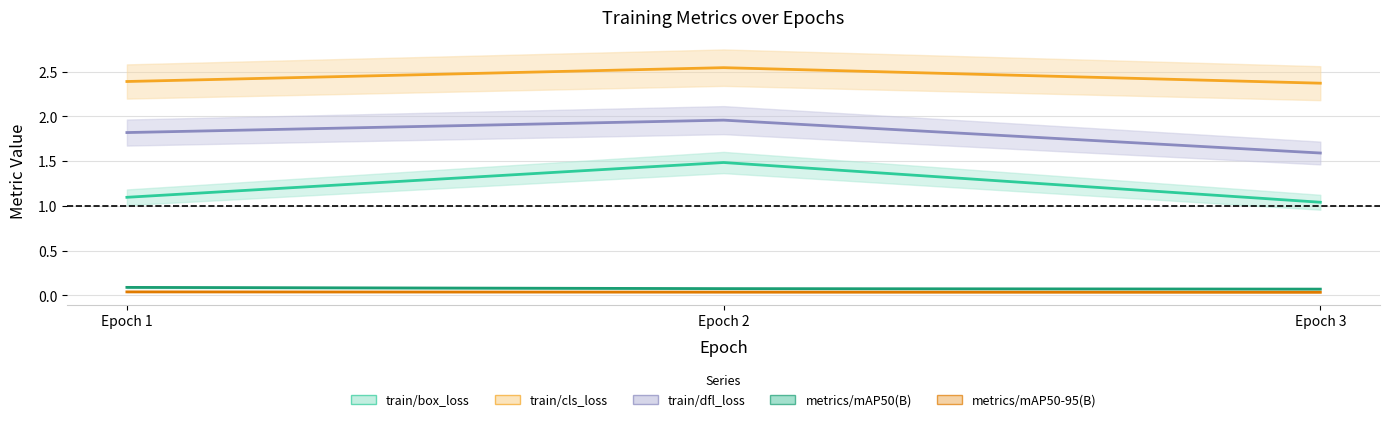

Which series changed the most between Epoch 1 and Epoch 2?

train/box_loss